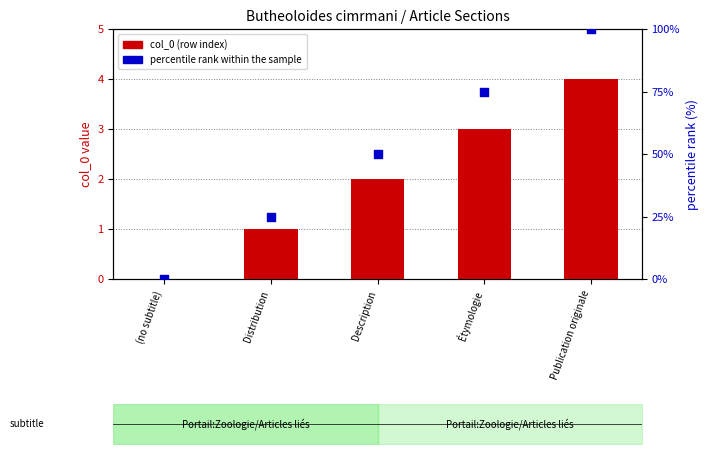

What are all the series names shown in the legend?

col_0 (row index), percentile rank within the sample